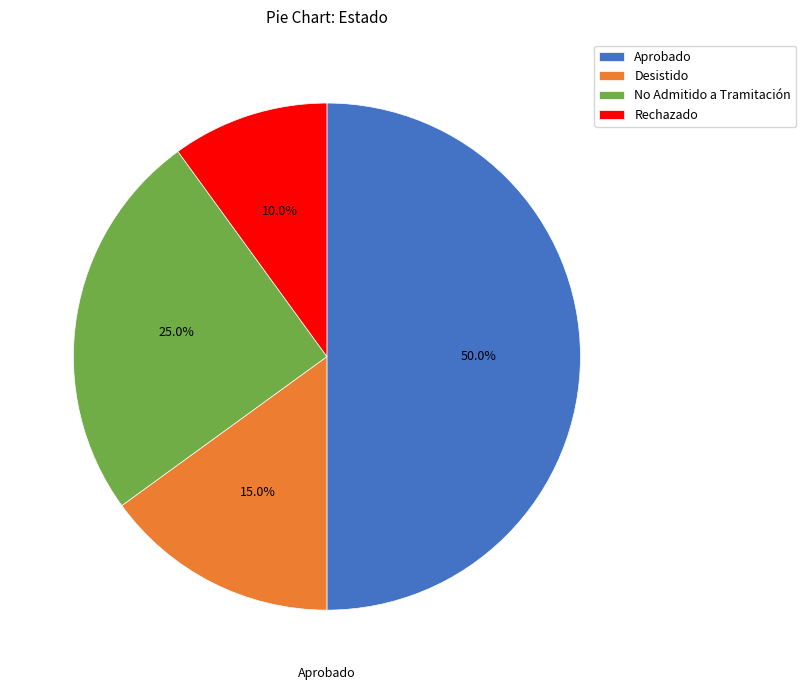

Which slice is the smallest?

Rechazado